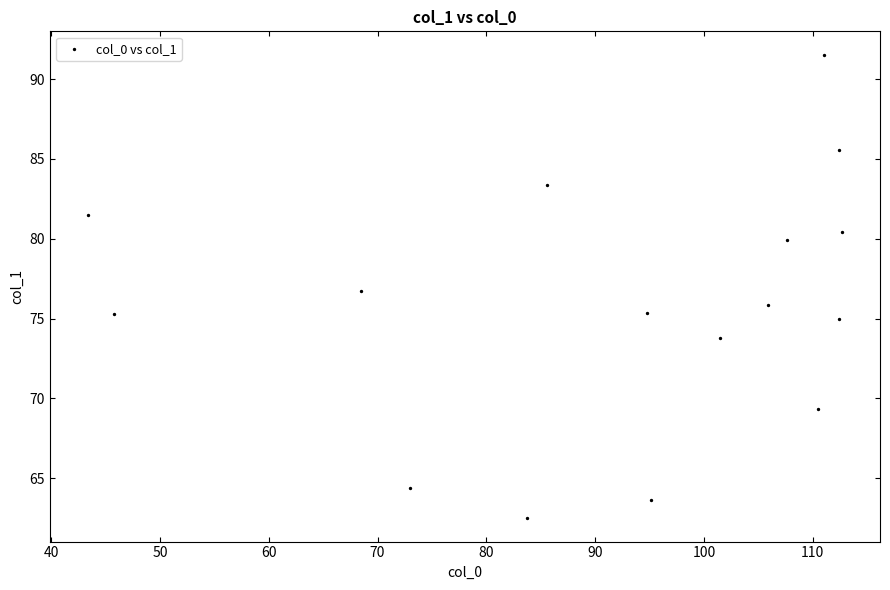

What is the range of Y values (max minus min)?

29.0